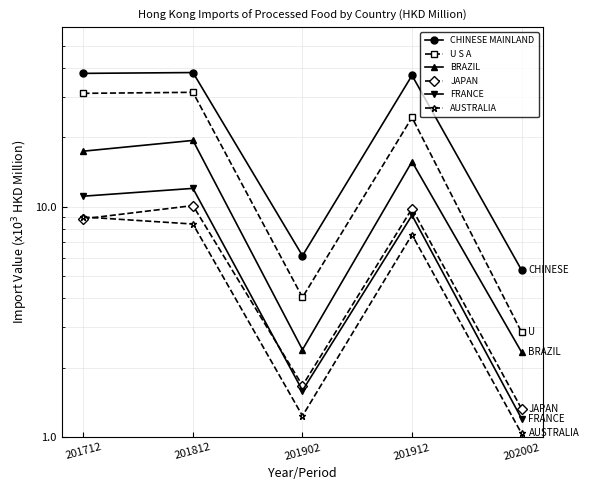

Which series has the widest spread of values?

CHINESE MAINLAND